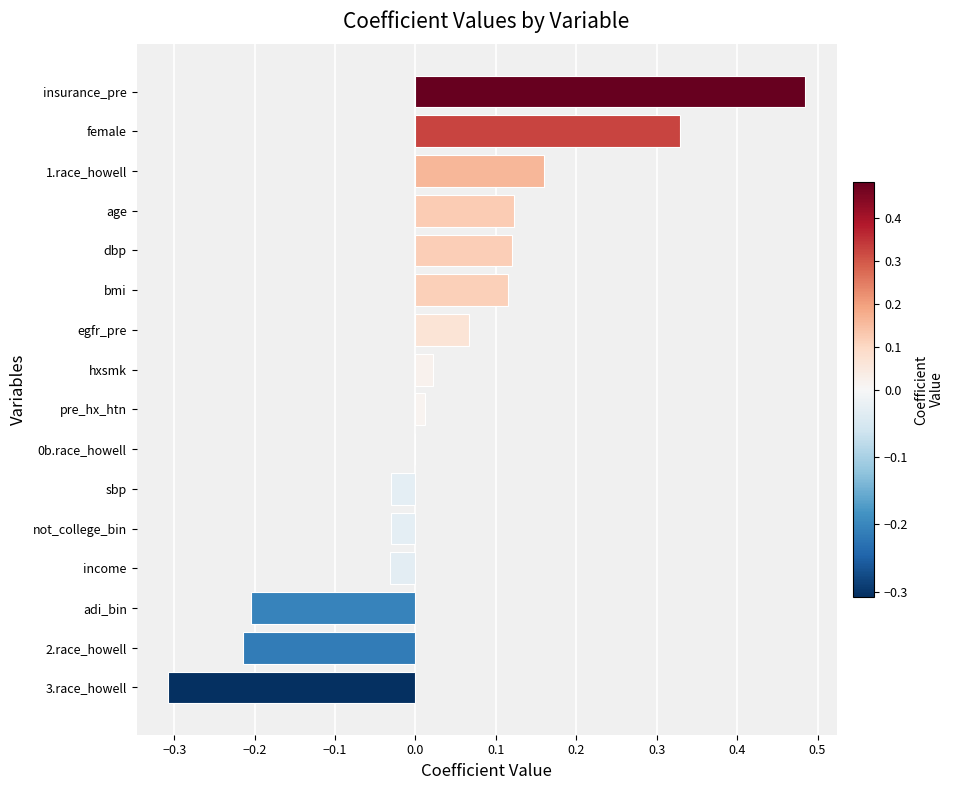

How many data points does each series have?

16